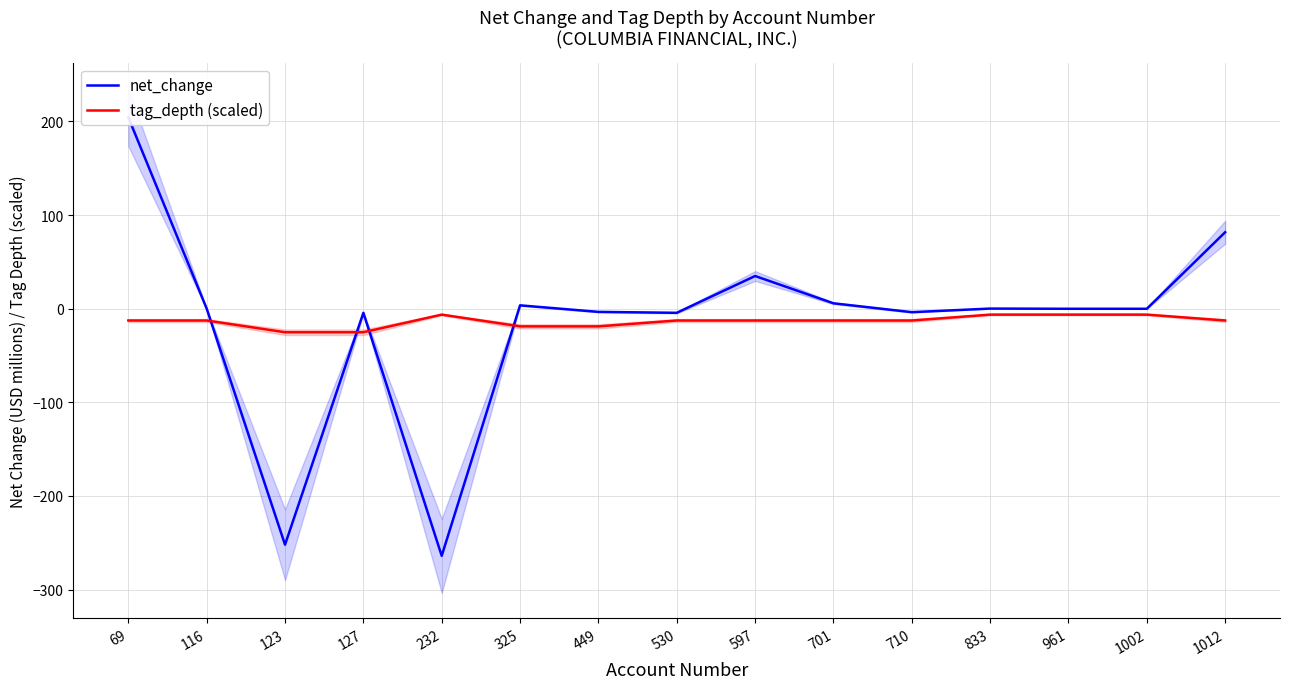

What are all the series names shown in the legend?

net_change, tag_depth (scaled)